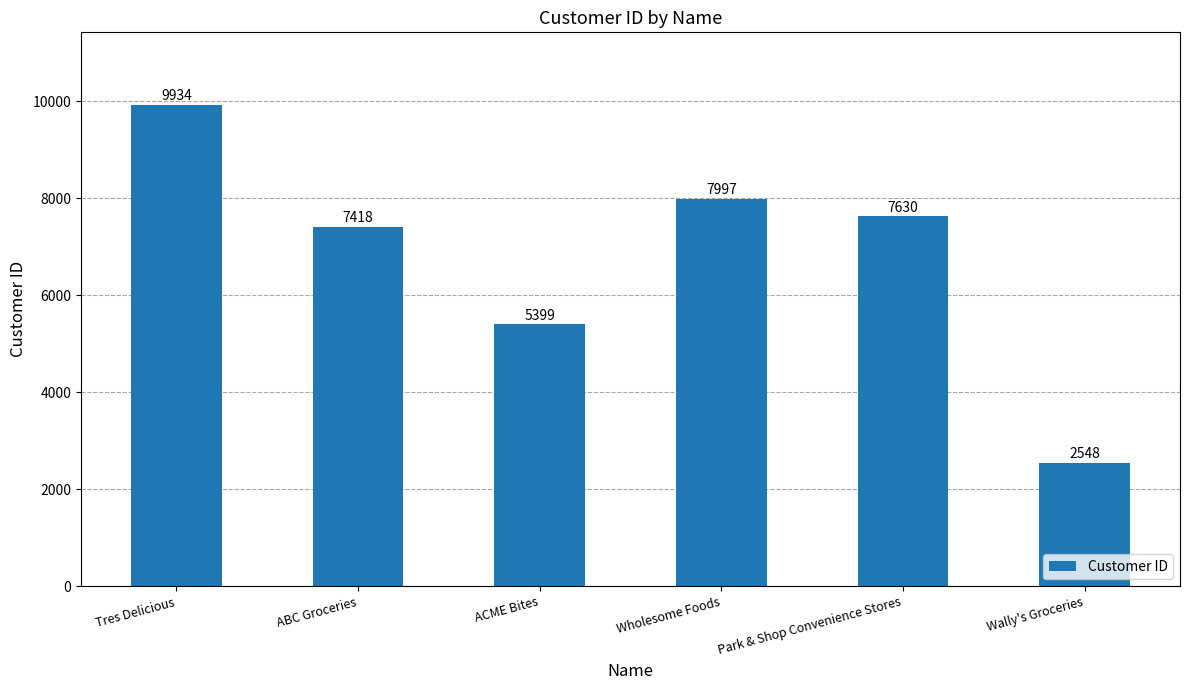

Count the number of categories in the chart.

6